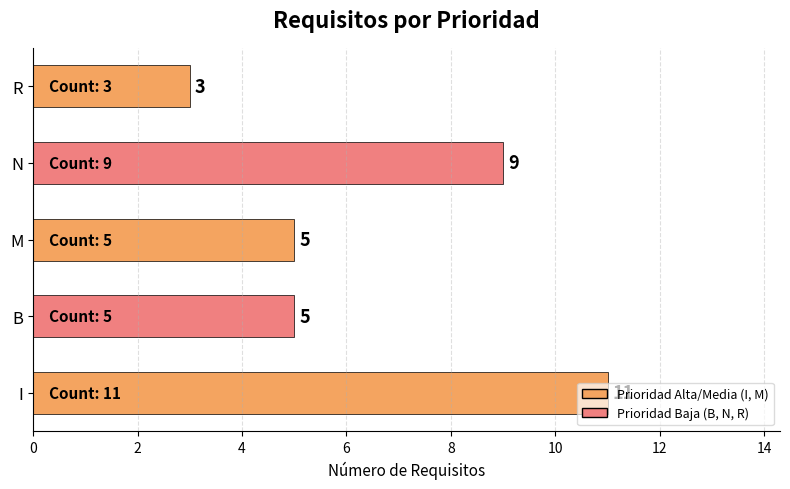

What is the difference between the maximum and second lowest values?

6